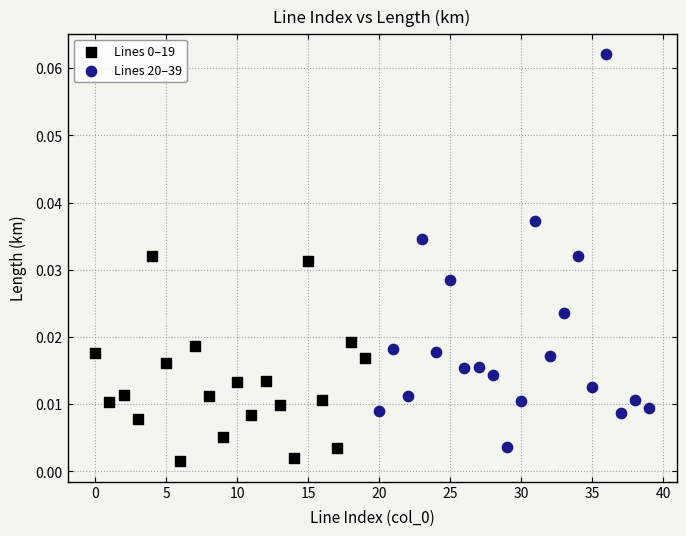

Which series has the largest Y range (max minus min)?

Lines 20–39